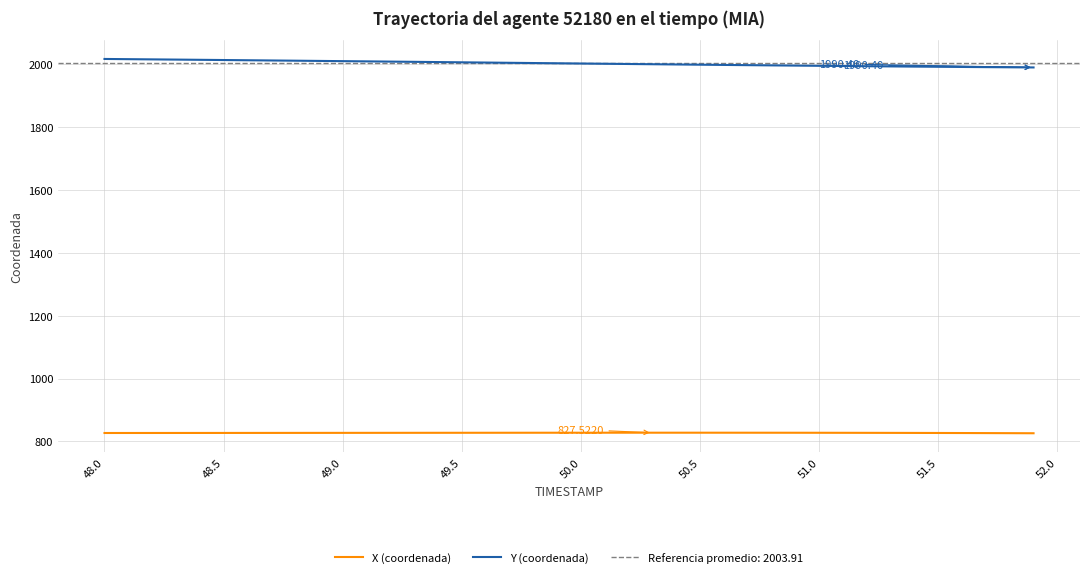

Which series has the largest range (max minus min)?

Y (coordenada)